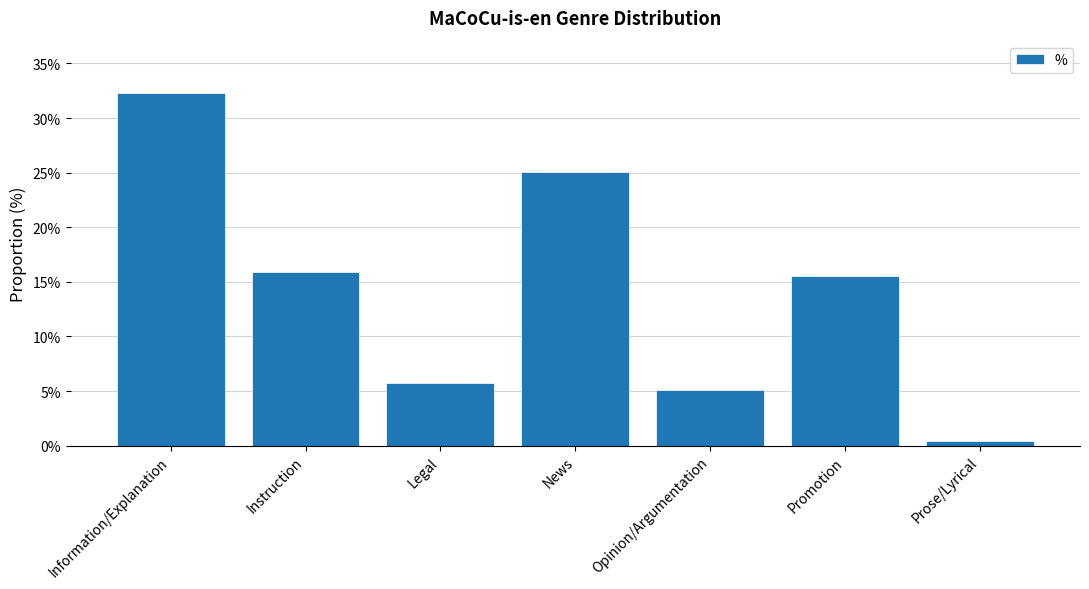

List the labels in order of value, smallest first.

Prose/Lyrical, Opinion/Argumentation, Legal, Promotion, Instruction, News, Information/Explanation